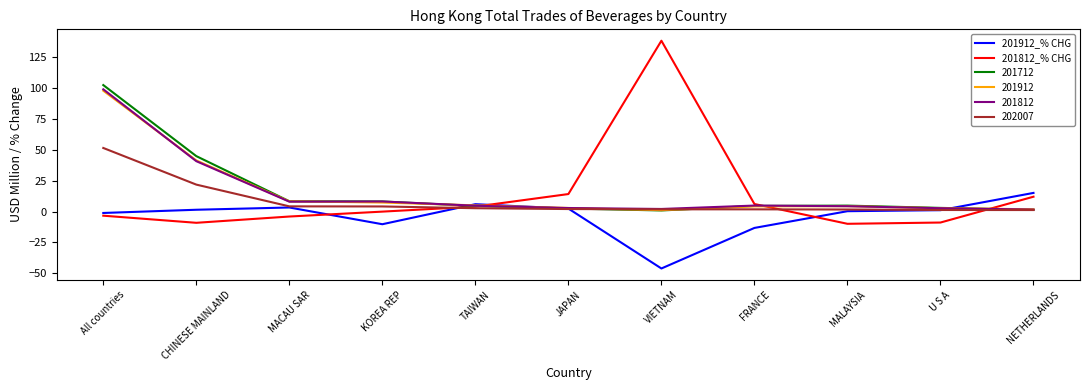

What is the smallest value displayed?

-46.2